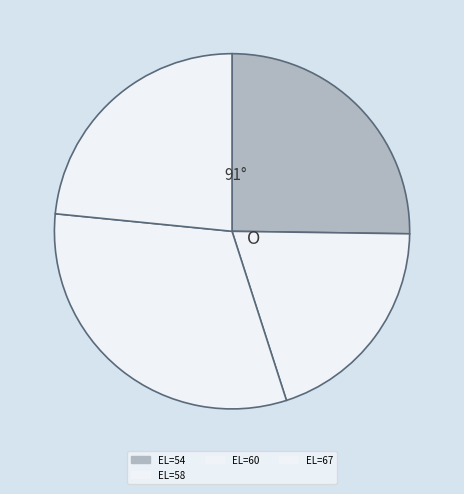

Rank the categories by value from lowest to highest.

EL=58, EL=67, EL=54, EL=60